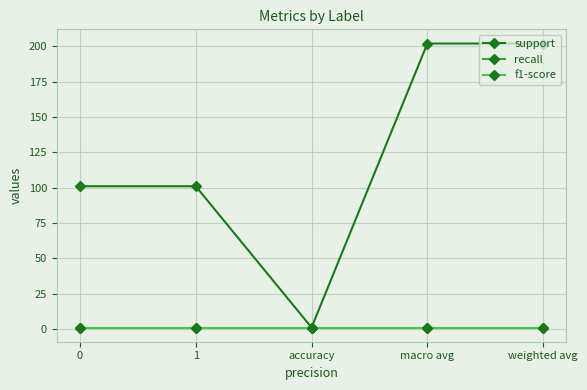

Is this an area chart (filled region under the line)?

No